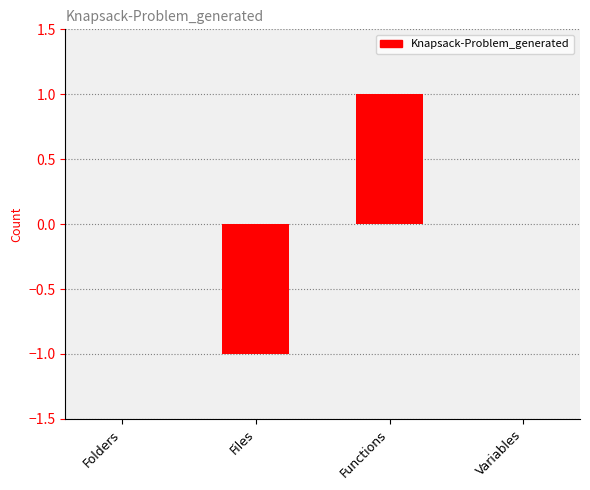

Which has a higher value, Files or Functions?

Functions